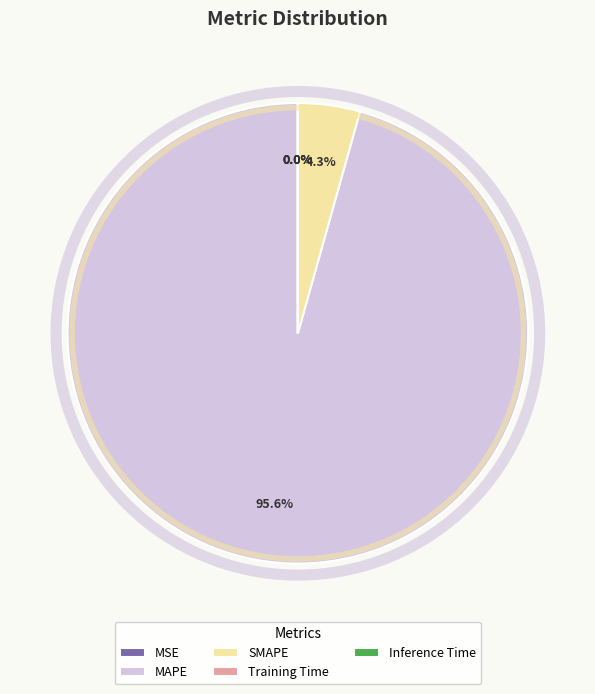

Is MAPE the majority of the pie?

Yes